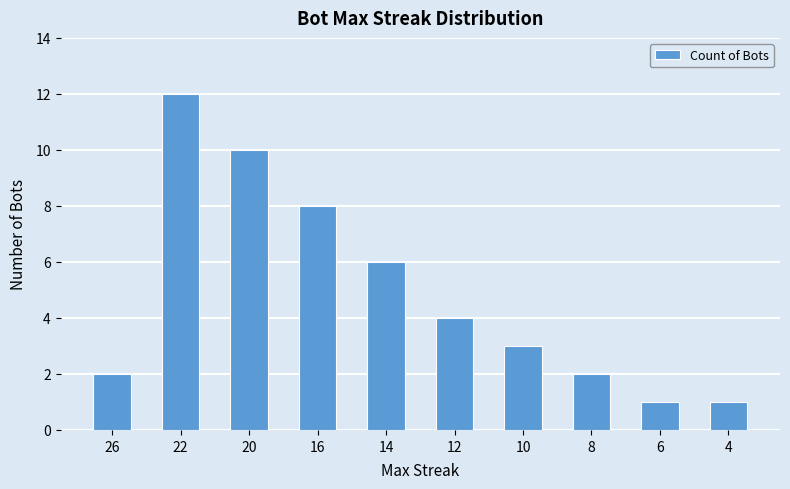

Reading left to right, list all the values displayed in this chart.

2	12	10	8	6	4	3	2	1	1